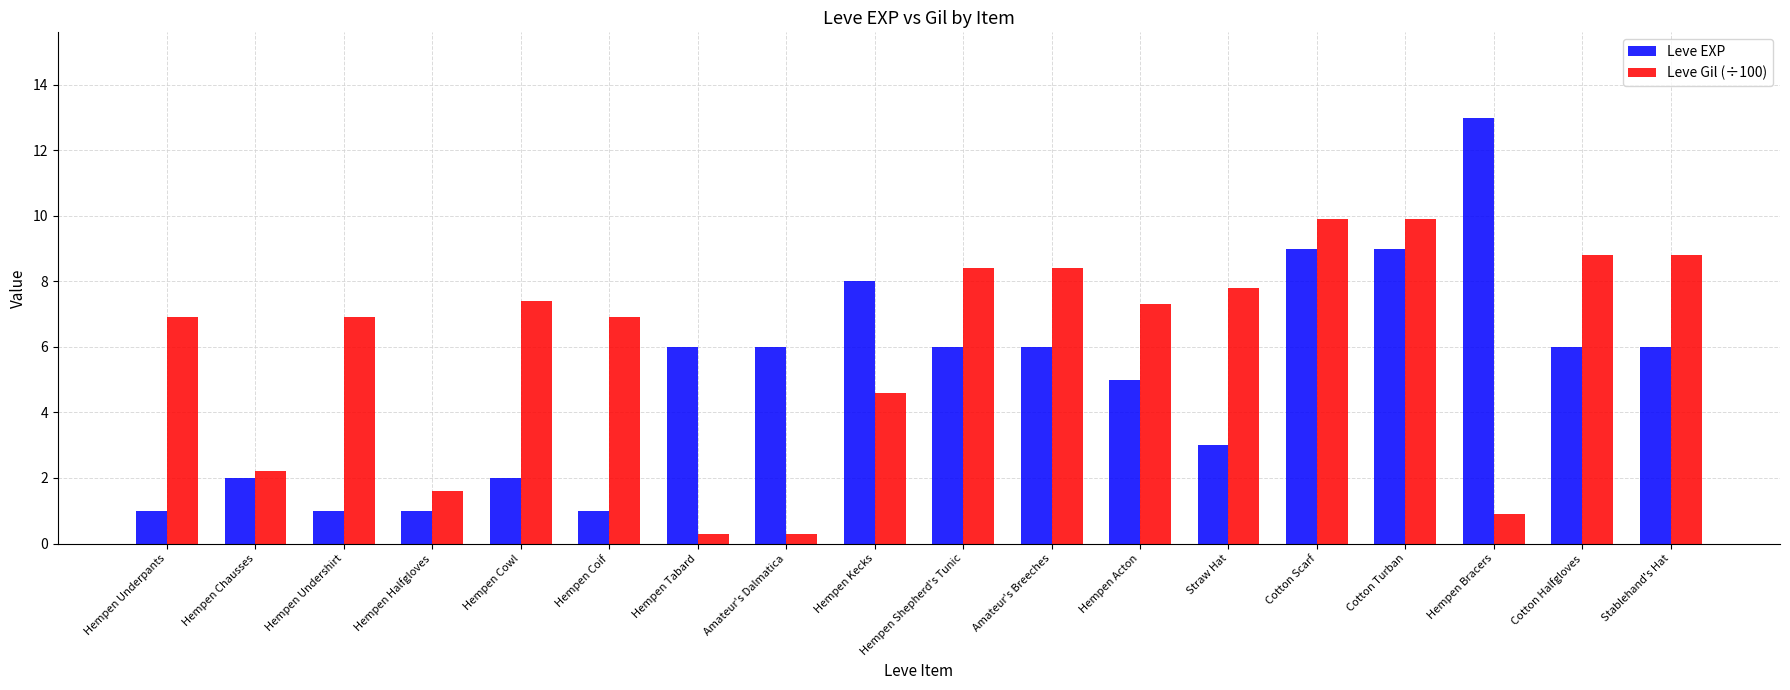

Which category has the highest value across all series?

Hempen Bracers